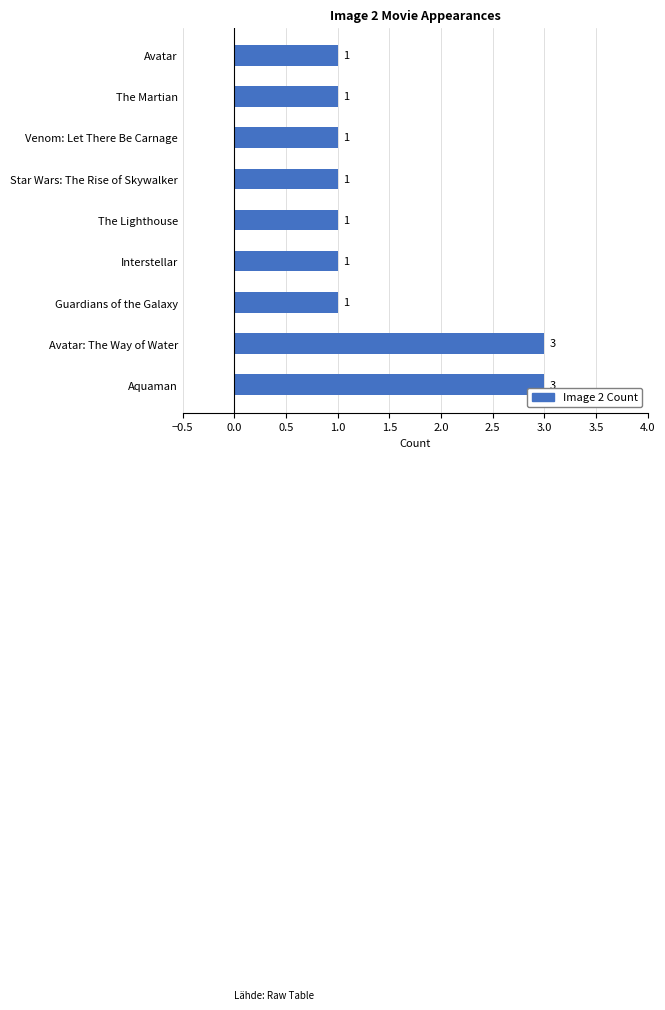

What is the sum of all values?

13